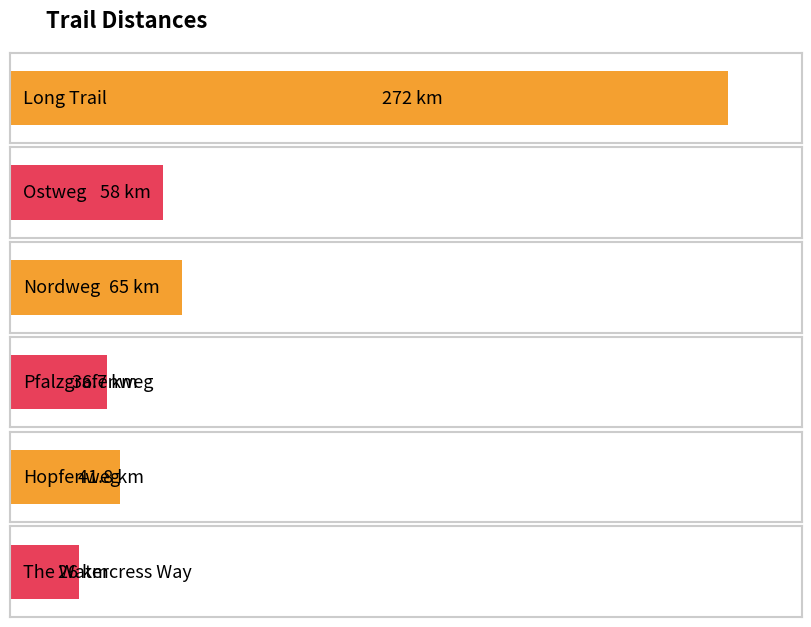

What is the change in value from Pfalzgrafenweg to The Watercress Way?

-10.7